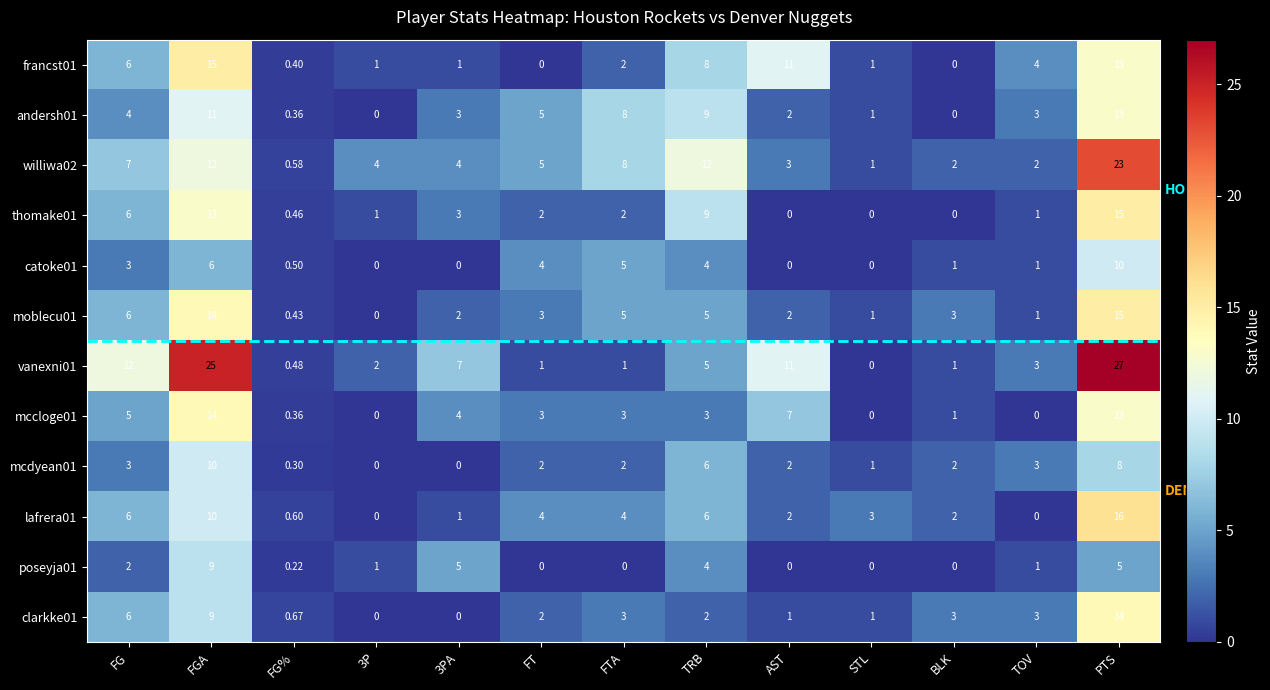

At which category is the sum across all series the highest?

PTS